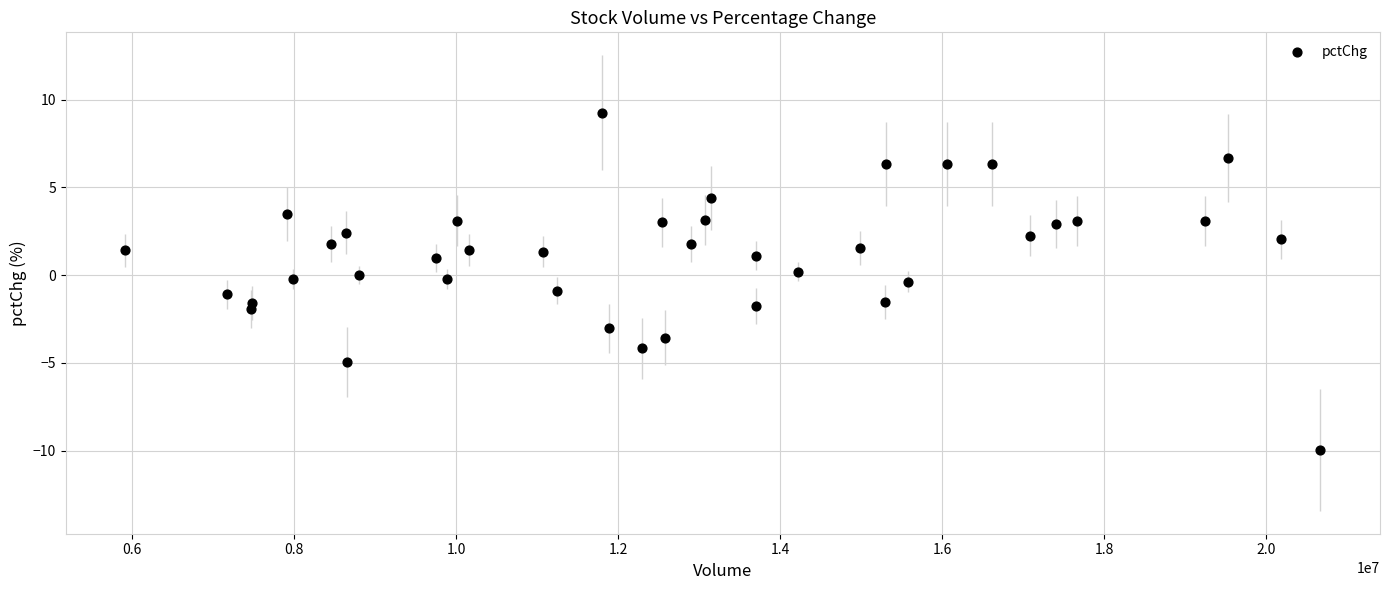

What is the range of Y values (max minus min)?

19.2